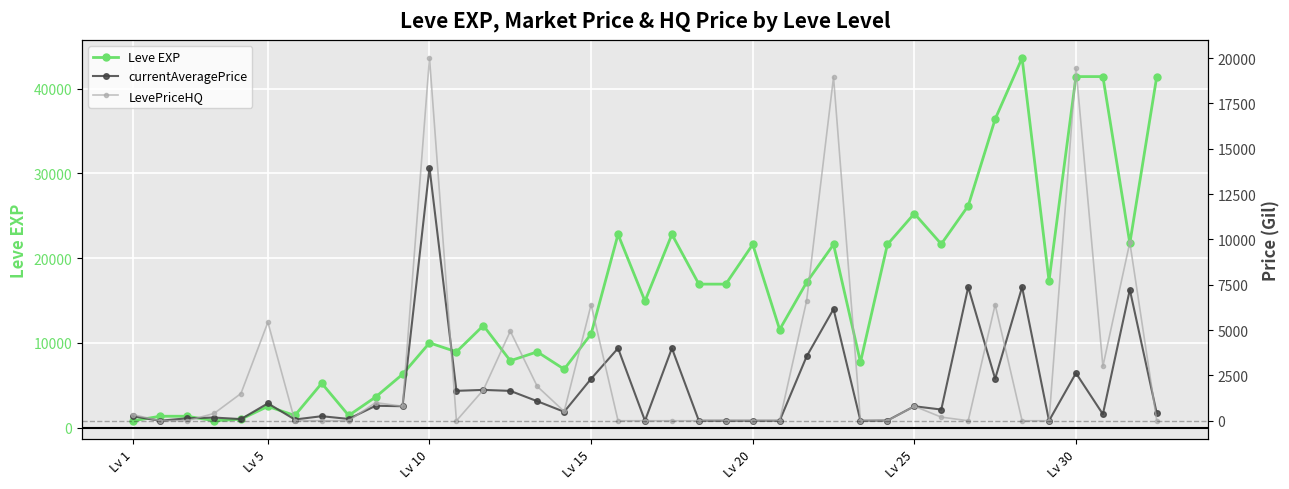

What are all the series names shown in the legend?

Leve EXP, currentAveragePrice, LevePriceHQ